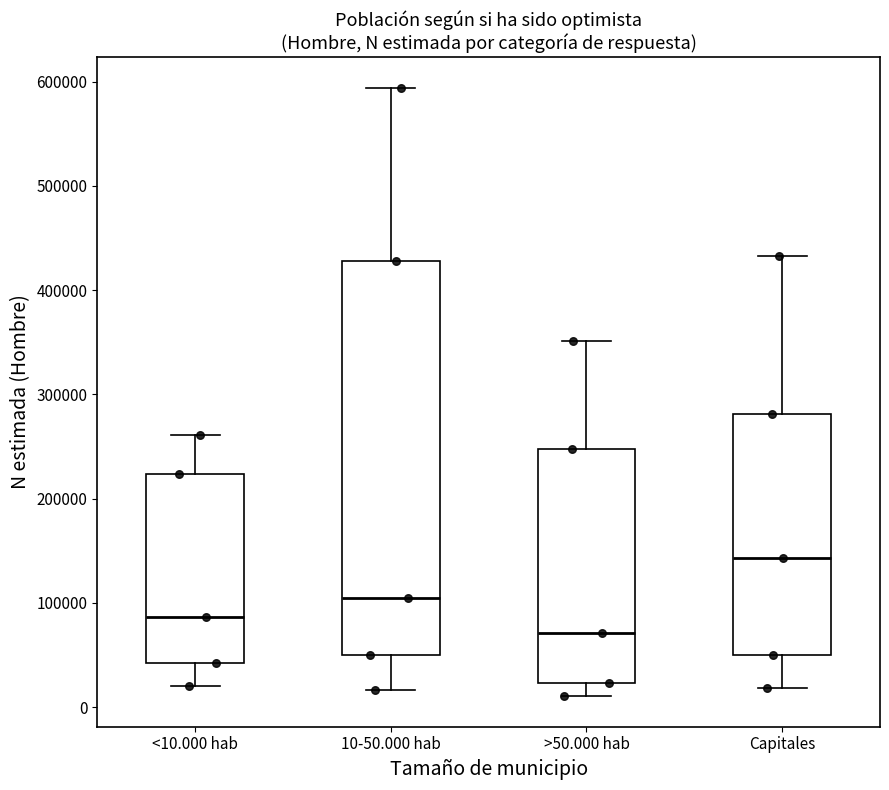

Which box's median line is the highest?

Capitales